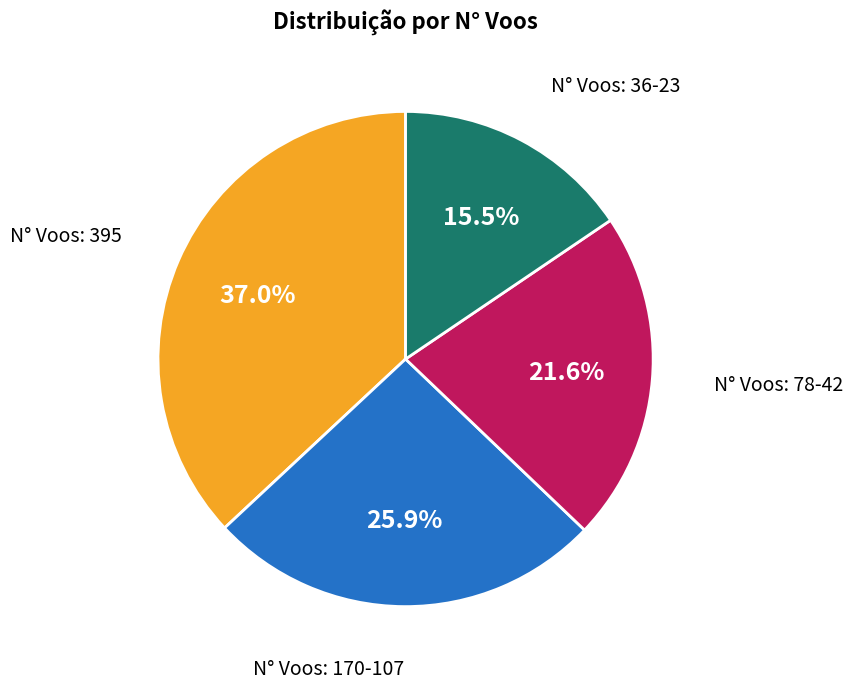

Is there a majority slice in this chart?

No